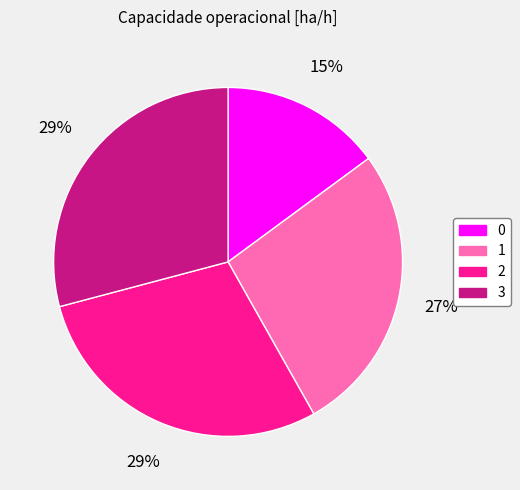

Does any single category account for the majority?

No